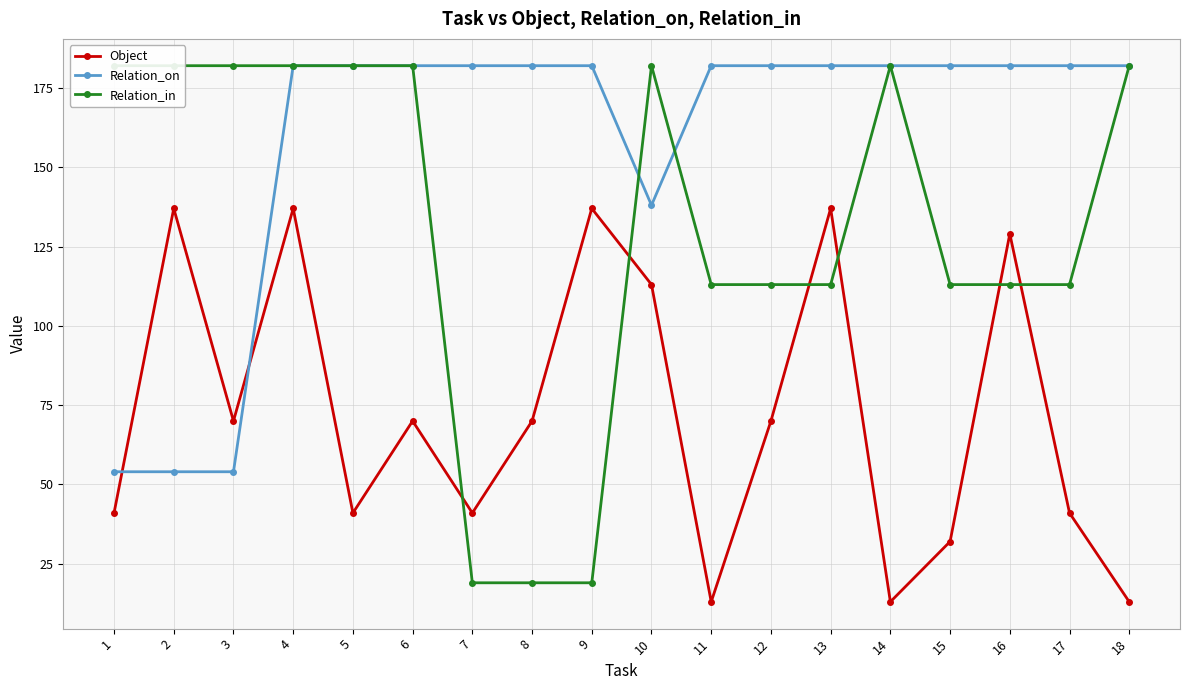

Is the value of Relation_on at 8 greater than the value of Relation_in at 2?

No